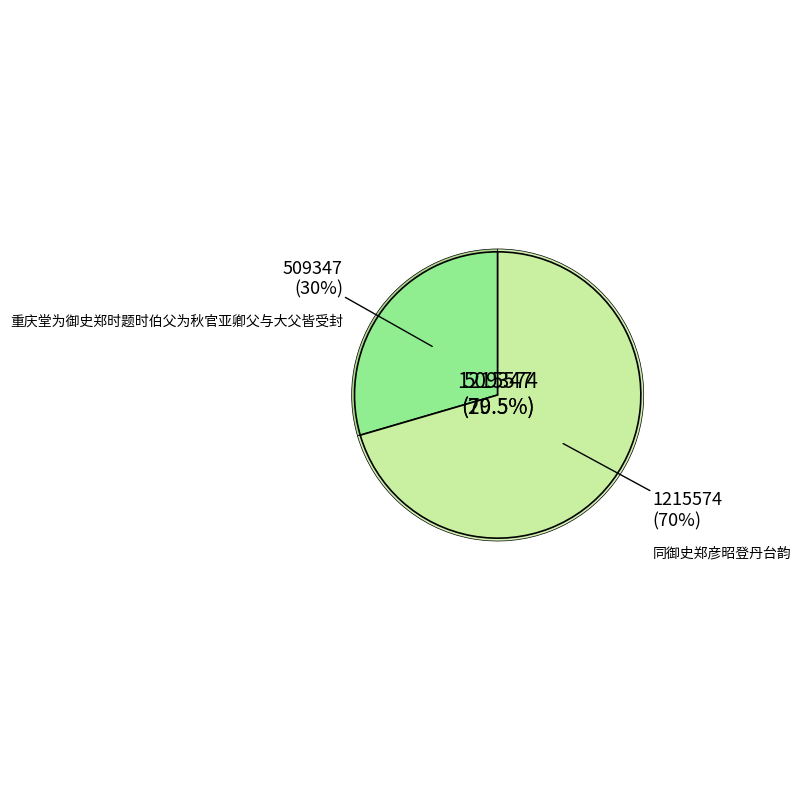

How many slices are in this pie chart?

2